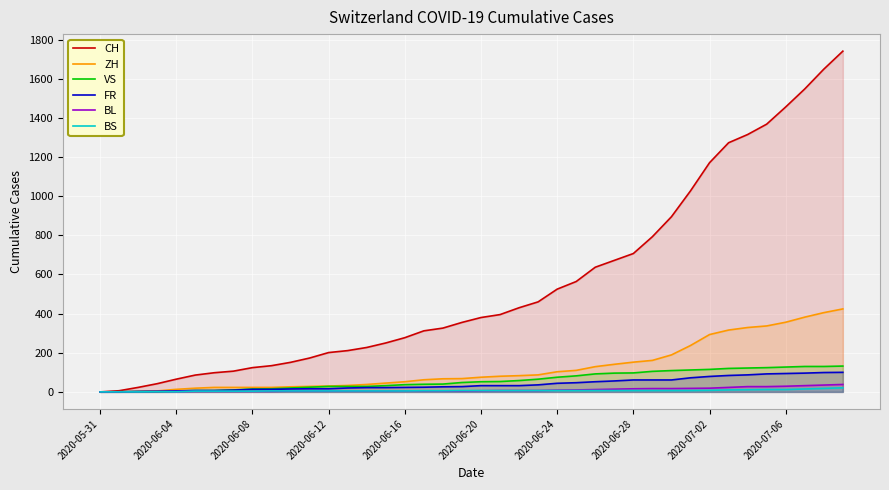

Which series has the largest range (max minus min)?

CH